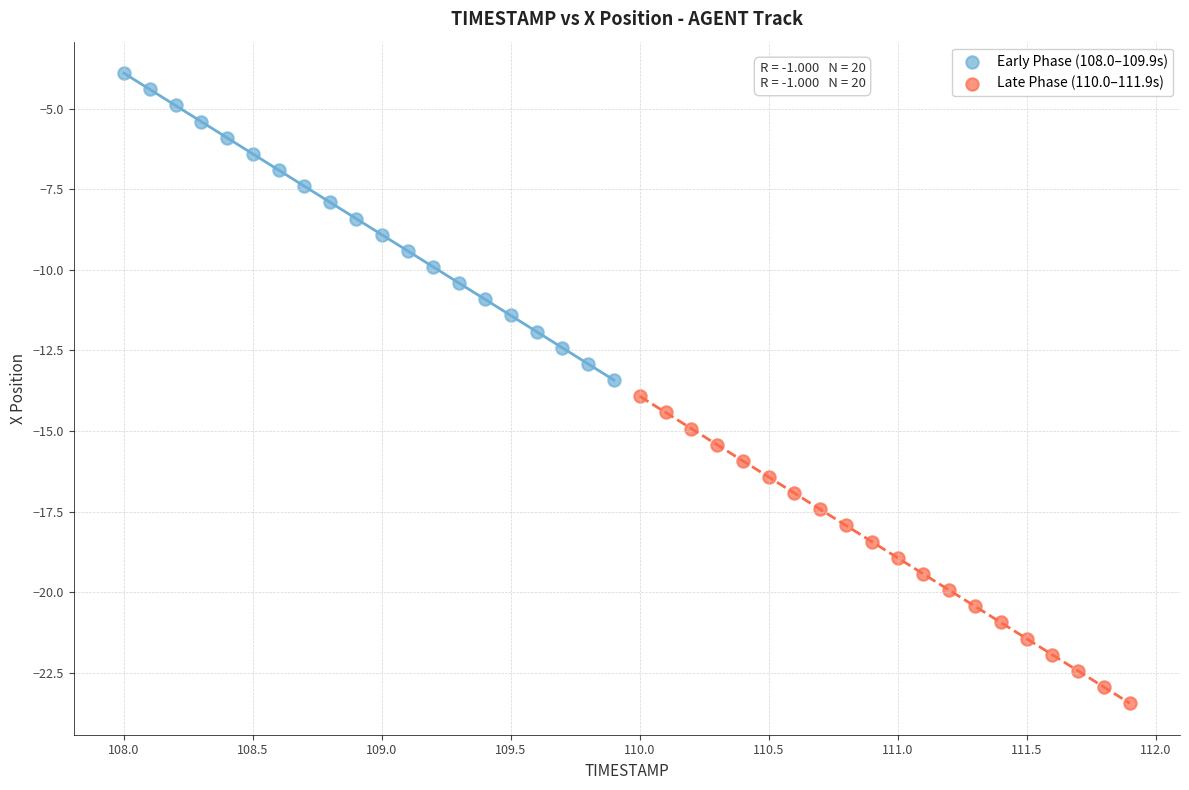

Which series reaches the maximum Y coordinate?

Early Phase (108.0–109.9s)